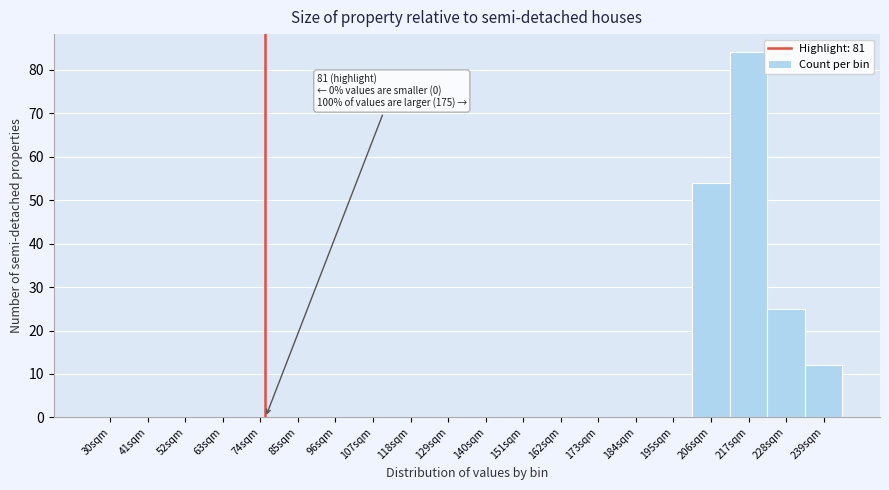

Reading left to right, list all the values displayed in this chart.

30sqm=0	41sqm=0	52sqm=0	63sqm=0	74sqm=0	85sqm=0	96sqm=0	107sqm=0	118sqm=0	129sqm=0	140sqm=0	151sqm=0	162sqm=0	173sqm=0	184sqm=0	195sqm=0	206sqm=54	217sqm=84	228sqm=25	239sqm=12